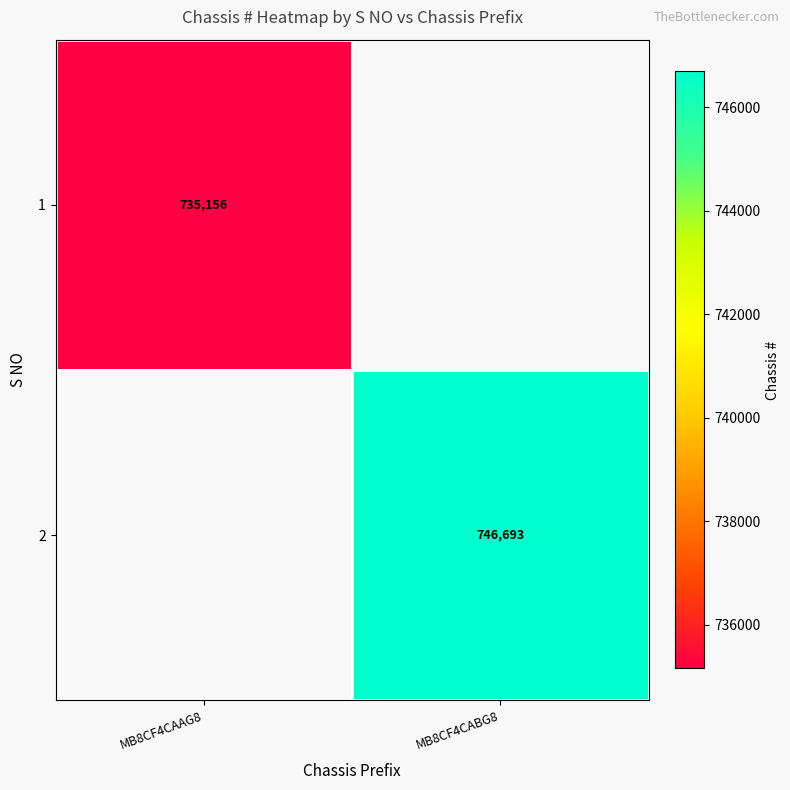

The value of 1 at MB8CF4CAAG8 is 213148.1. True or false?

False